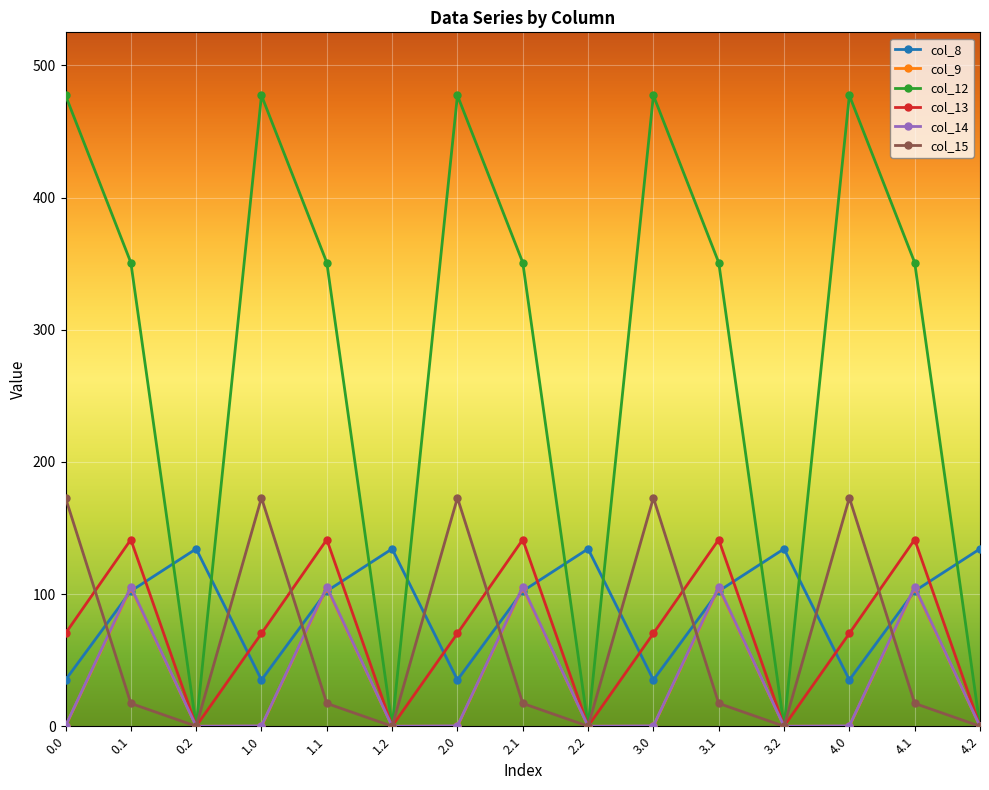

How many lines are shown in the chart?

6